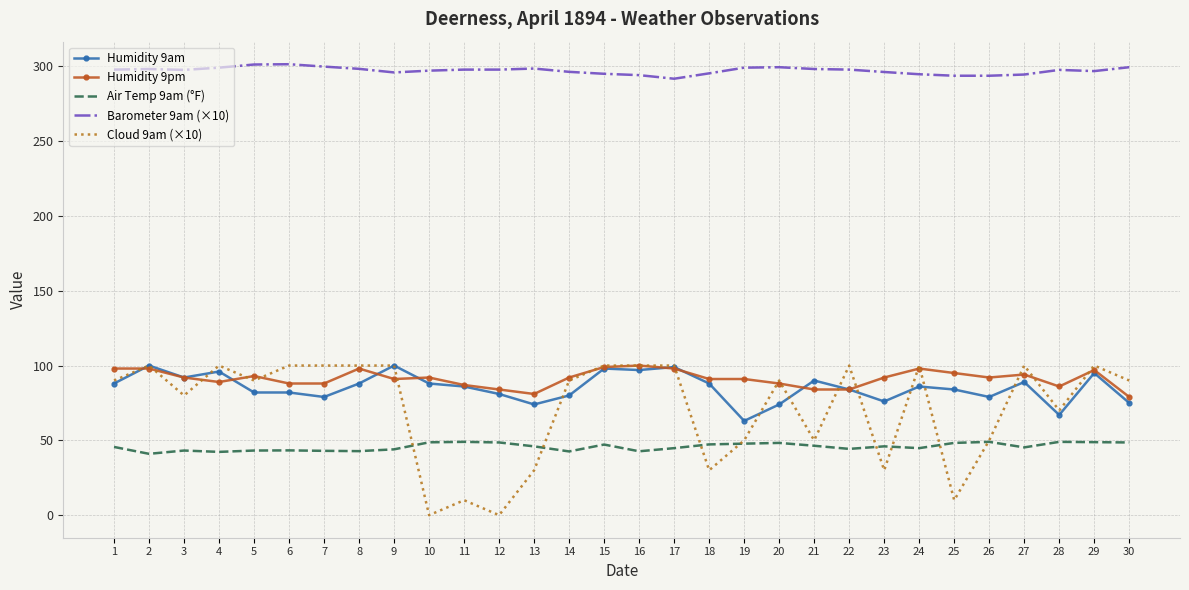

The Air Temp 9am (°F) series shows 49.0 at 11. True or false?

True